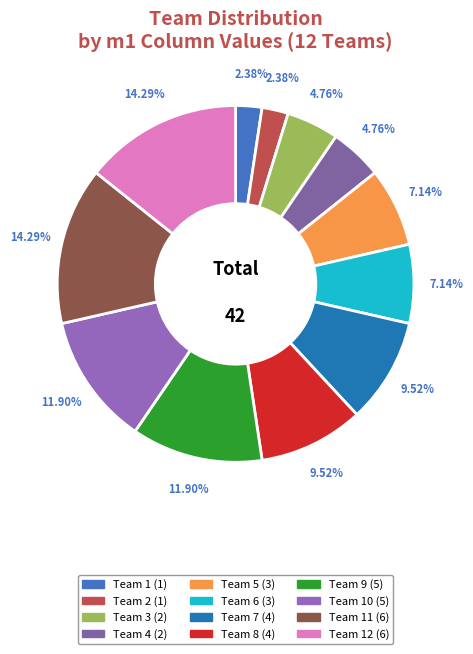

How many slices are in this pie chart?

12